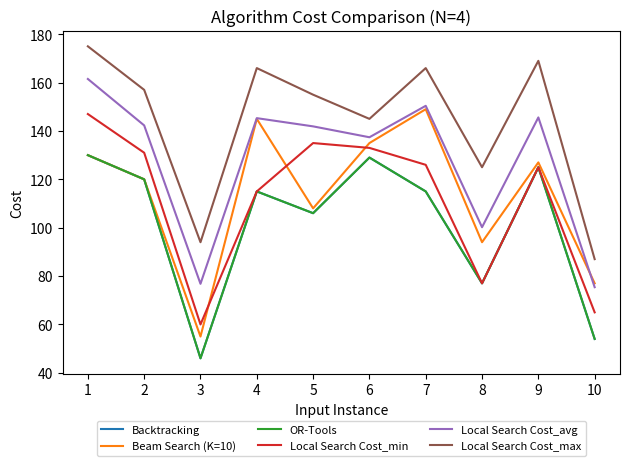

Does the chart have visible grid lines?

No